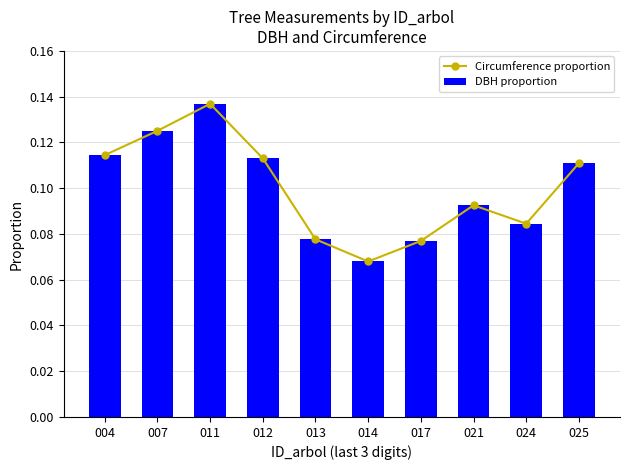

At which category is the sum across all series the highest?

011